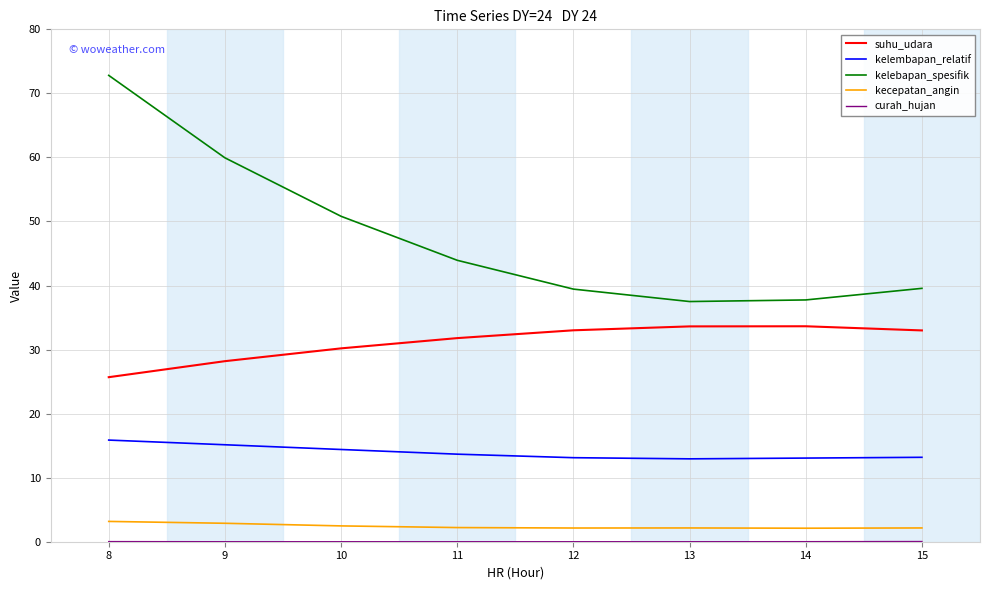

Which series has the widest spread of values?

kelebapan_spesifik